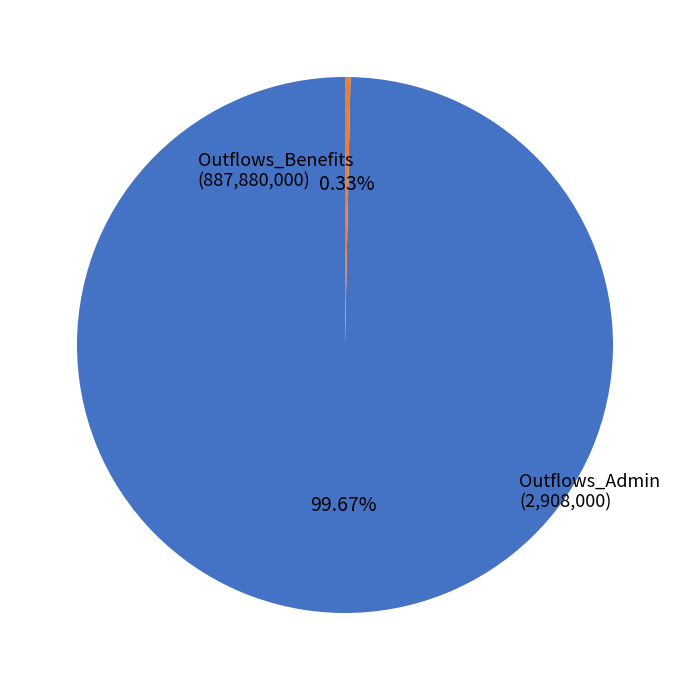

Is there any slice that represents more than half of the pie?

Yes